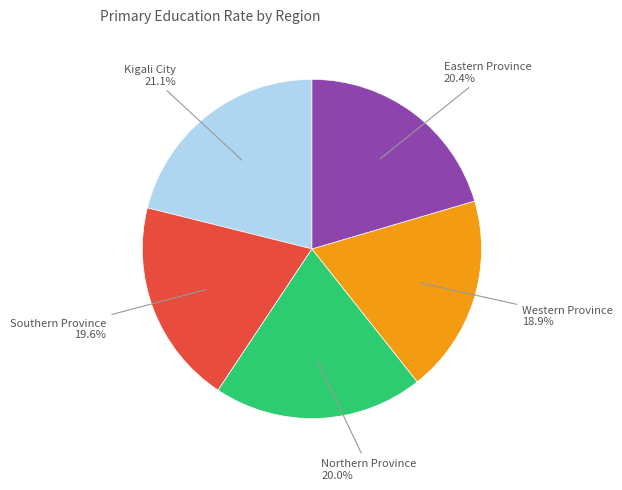

Does any single category account for the majority?

No